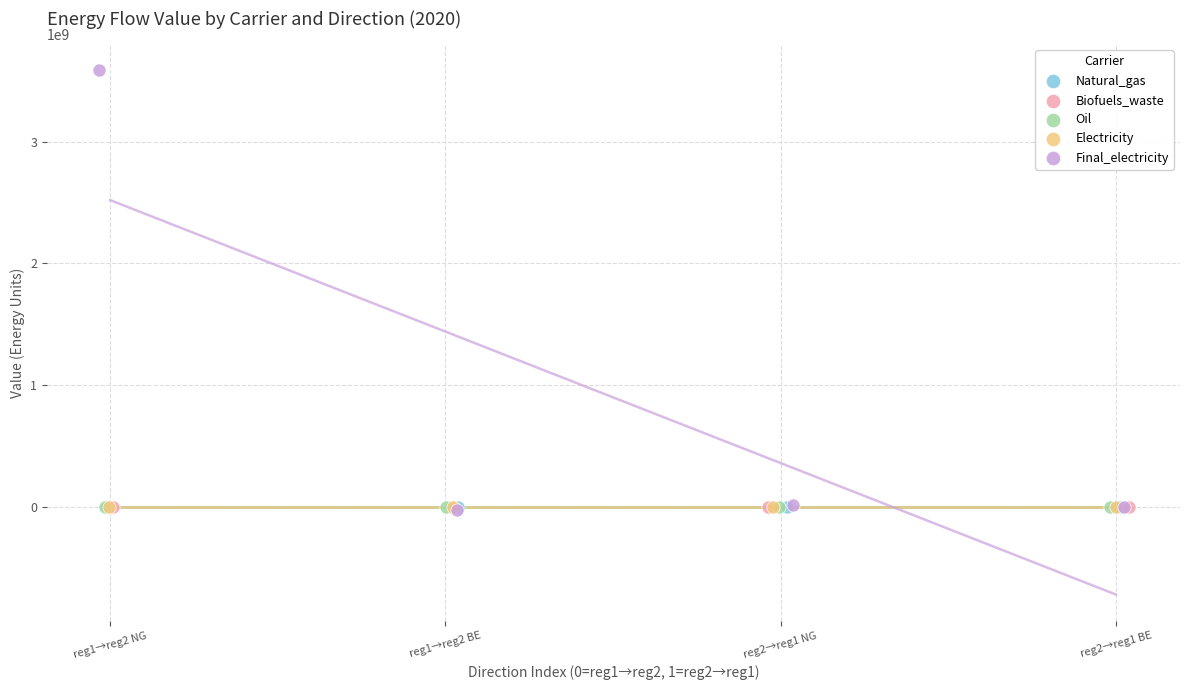

Which series reaches the maximum Y coordinate?

Final_electricity